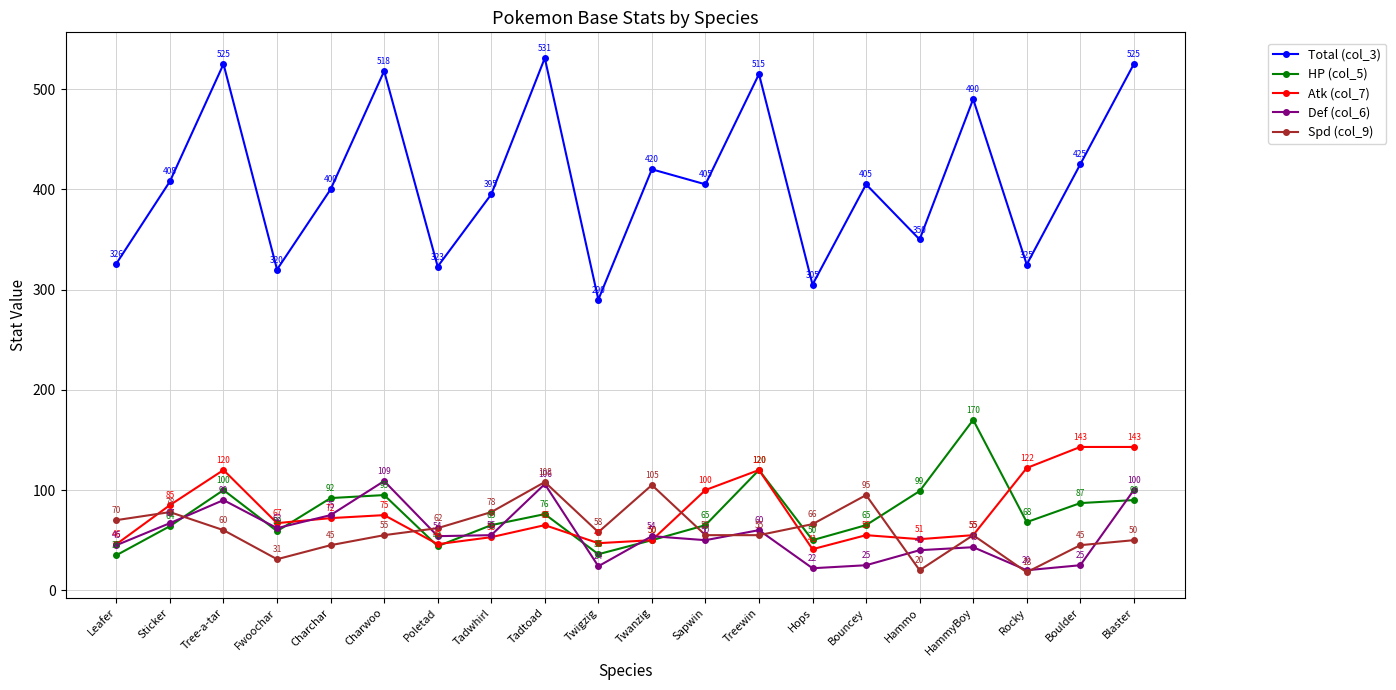

Which series changed the most between Bouncey and Blaster?

Total (col_3)